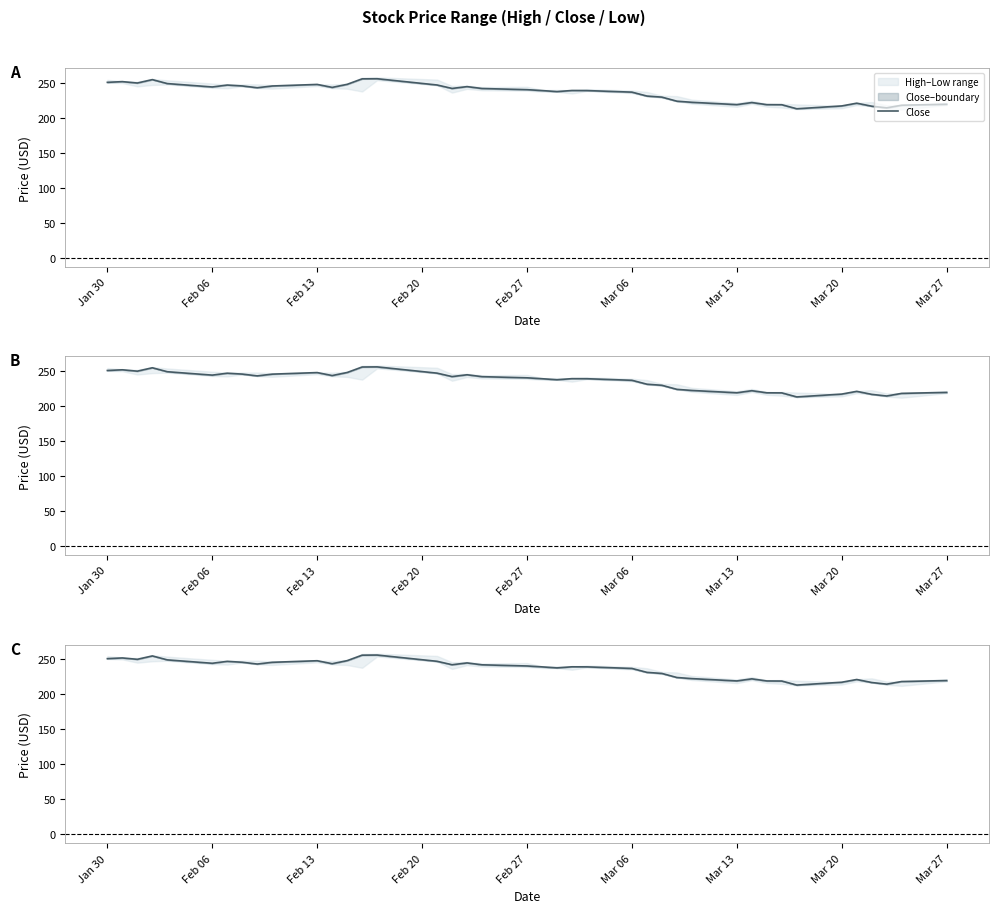

Does the chart display data point markers on the line(s)?

No